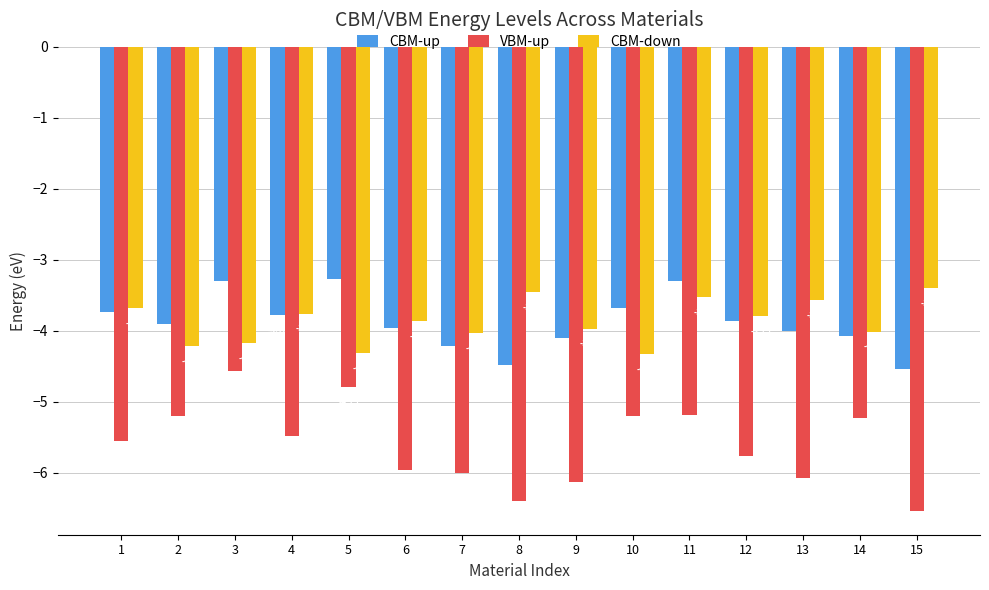

Which series has the largest total across all categories?

CBM-down